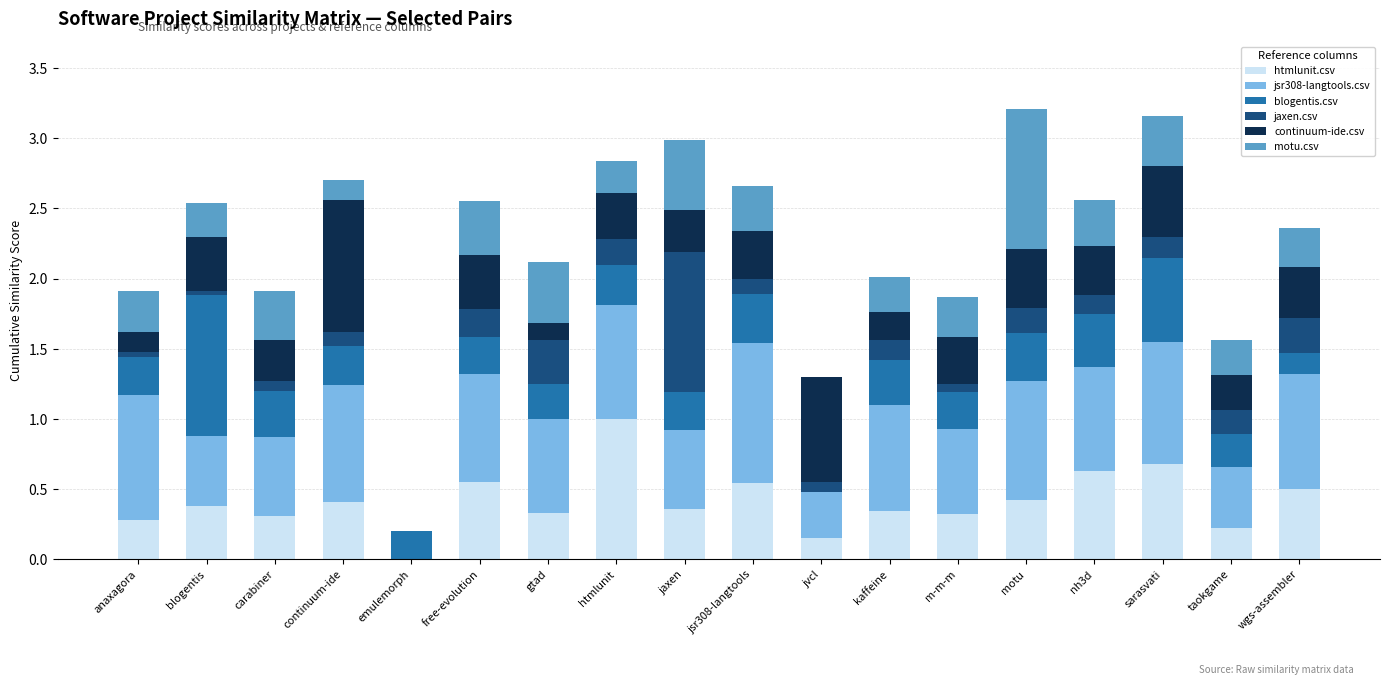

What is the sum of all htmlunit.csv values?

7.4